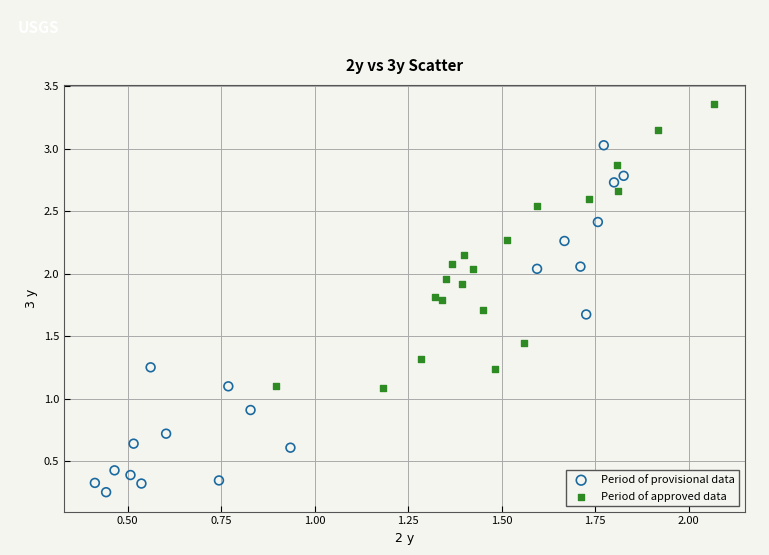

Which series has the largest Y range (max minus min)?

Period of provisional data